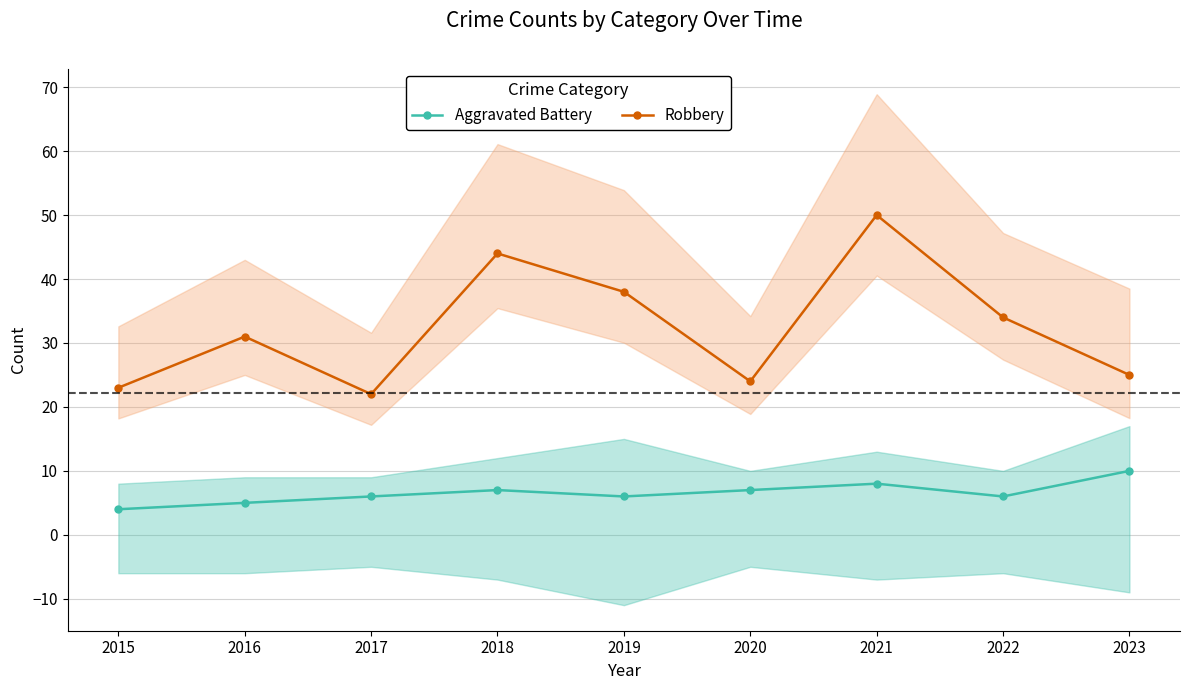

List the series in order of their peak value, highest first.

Robbery, Aggravated Battery